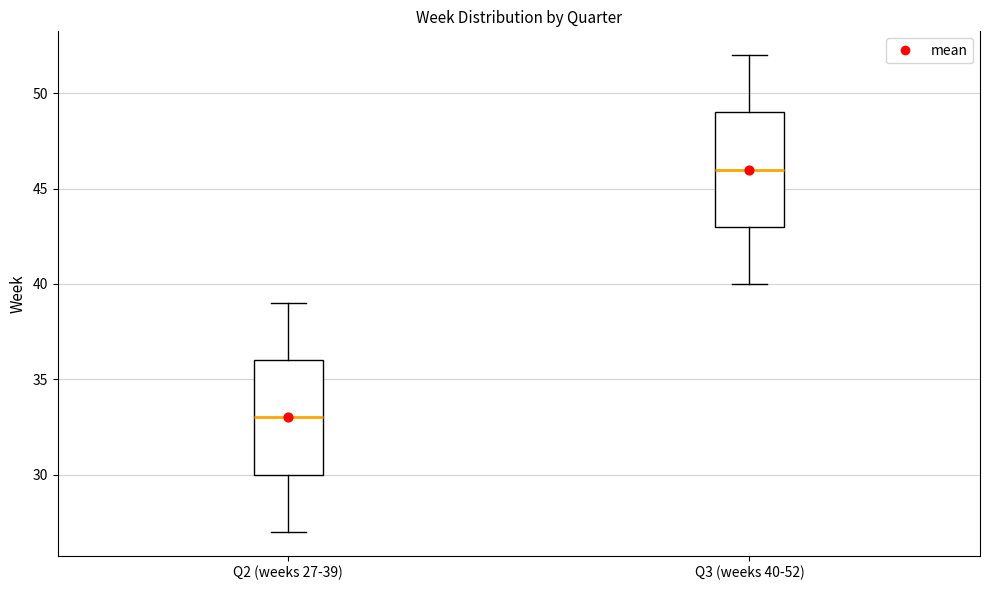

Reading left to right, transcribe this box plot: for each box, give where its median line is, the range the box spans, and where its two whiskers end, as read against the y-axis. The values are not printed on the chart, so give them approximately, as read against the axis.

Q2 (weeks 27-39): median 33, box 30 to 36, whiskers 27 to 39
Q3 (weeks 40-52): median 46, box 43 to 49, whiskers 40 to 52